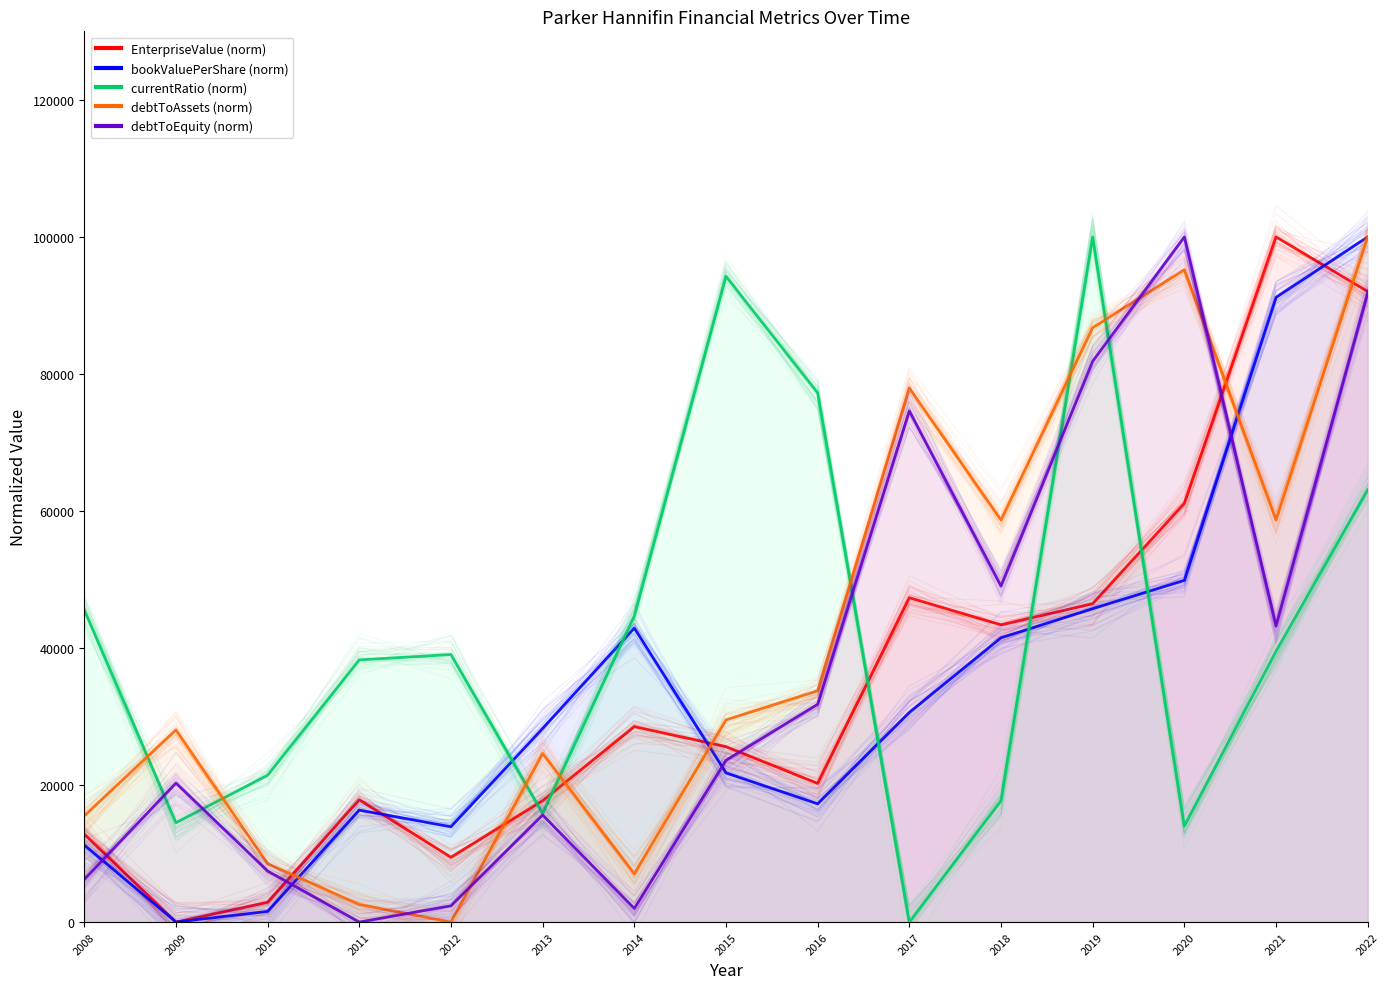

How many positive values does the debtToEquity (norm) series have?

14